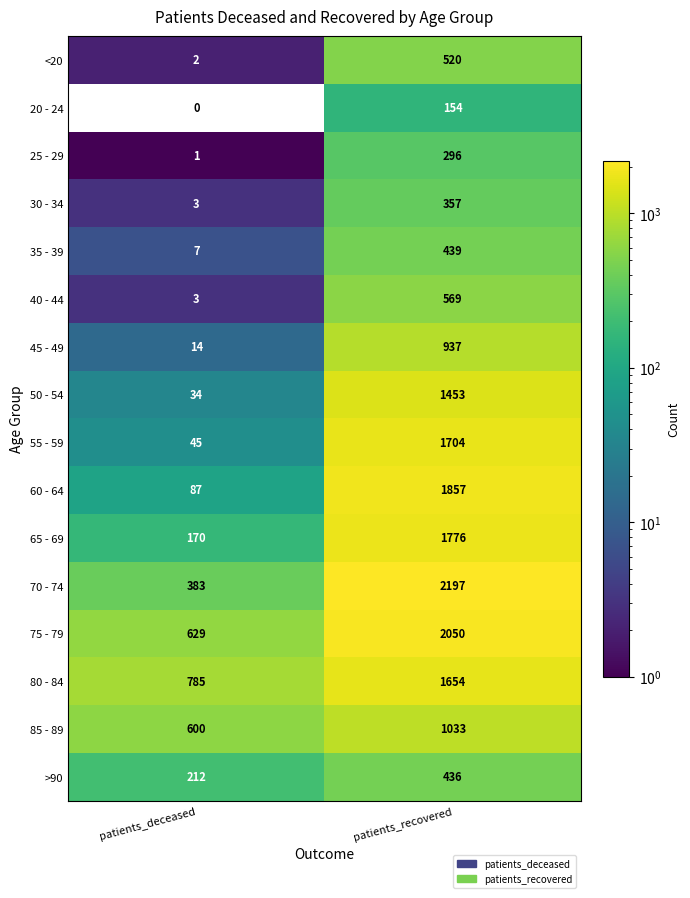

Rank the series by their maximum value, from highest to lowest.

70 - 74, 75 - 79, 60 - 64, 65 - 69, 55 - 59, 80 - 84, 50 - 54, 85 - 89, 45 - 49, 40 - 44, <20, 35 - 39, >90, 30 - 34, 25 - 29, 20 - 24